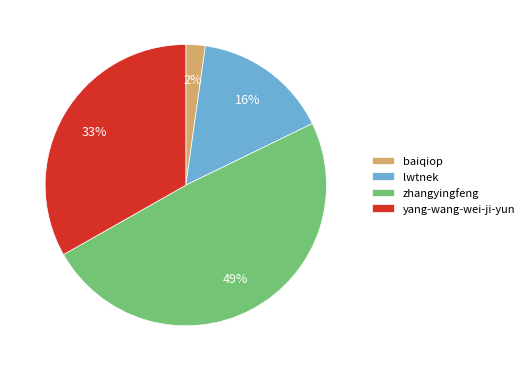

Combined, do lwtnek and baiqiop account for over 50%?

No